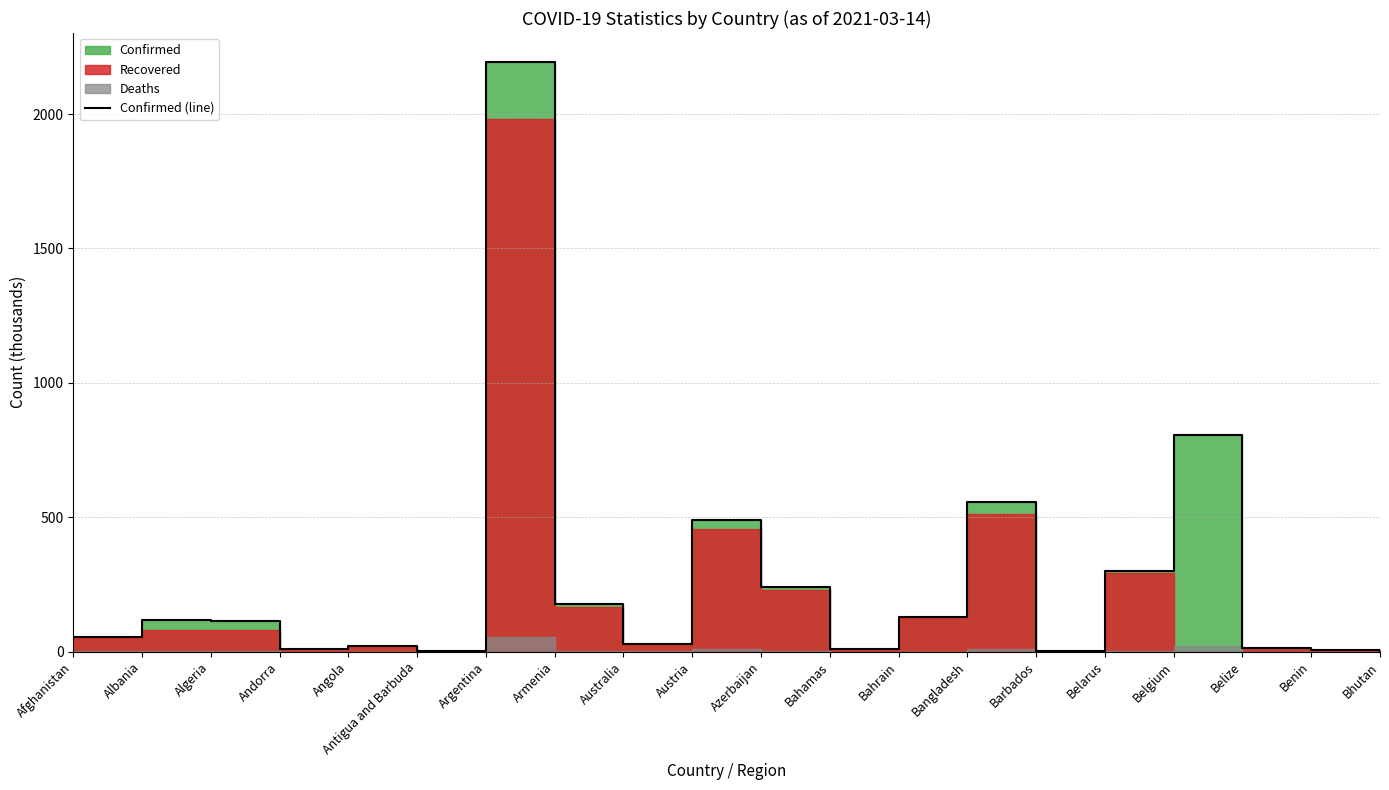

List the labels in order of value, smallest first.

Bhutan, Antigua and Barbuda, Barbados, Benin, Bahamas, Andorra, Belize, Angola, Australia, Afghanistan, Algeria, Albania, Bahrain, Armenia, Azerbaijan, Belarus, Austria, Bangladesh, Belgium, Argentina